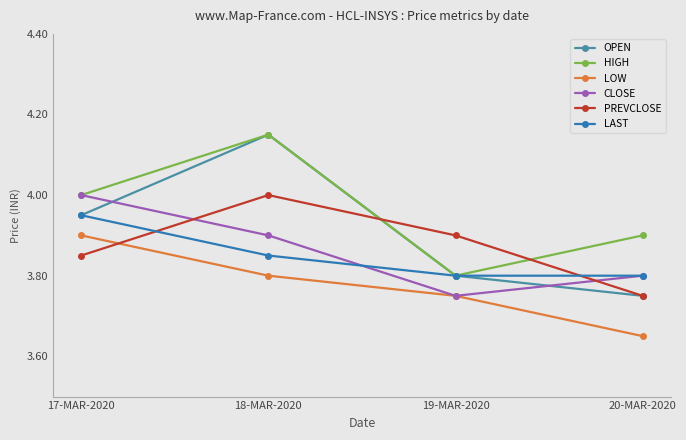

True or false: PREVCLOSE has a value of 4.0 at 18-MAR-2020.

True